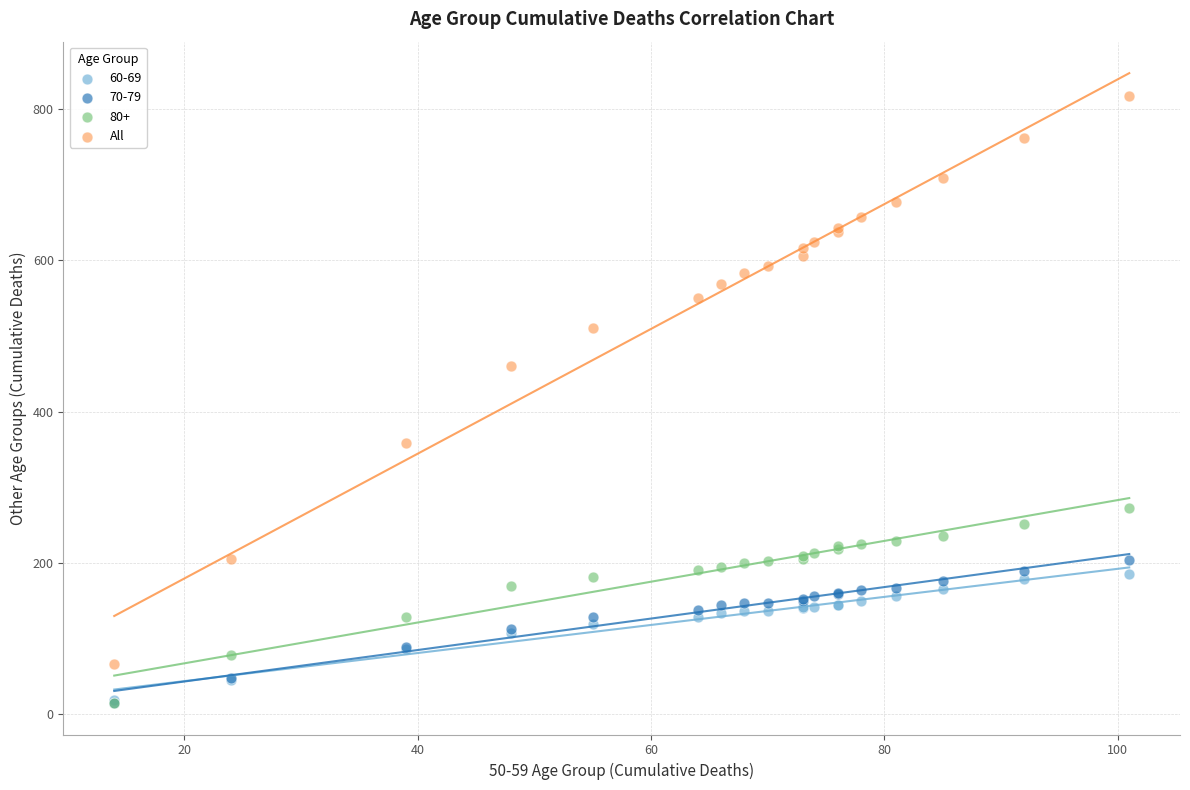

In the All series, what Y value is closest to 441?

460